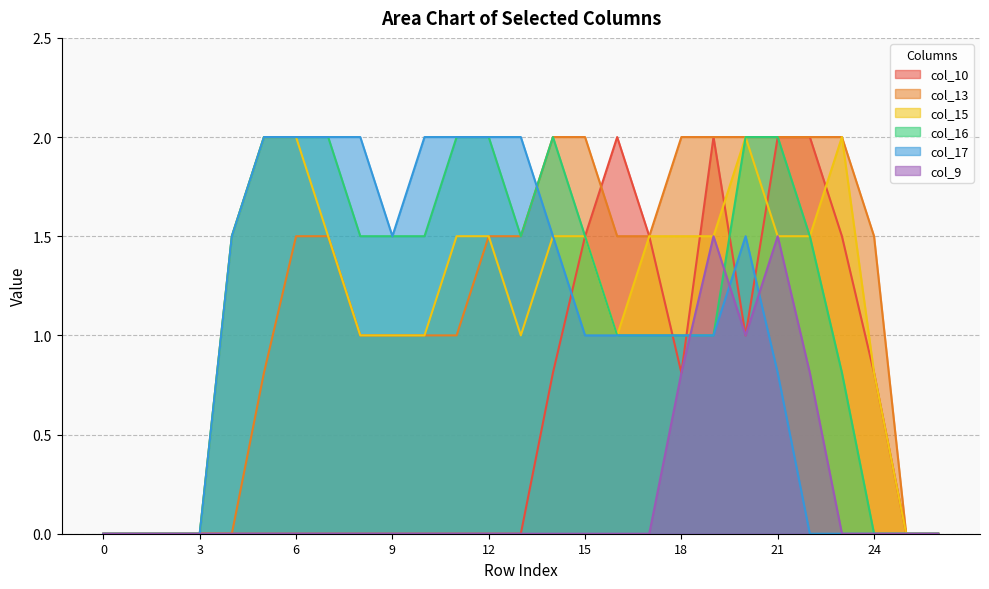

True or false: col_13 and col_16 cross at least once.

False